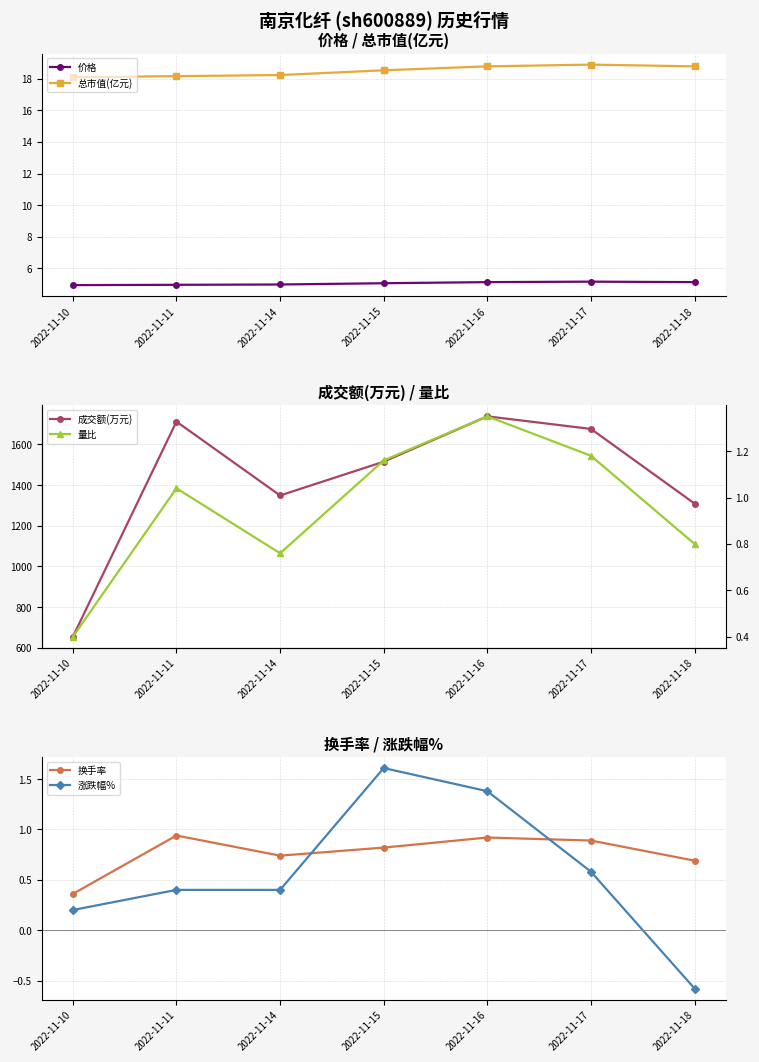

What are all the series names shown in the legend?

价格, 总市值(亿元), 成交额(万元), 量比, 换手率, 涨跌幅%